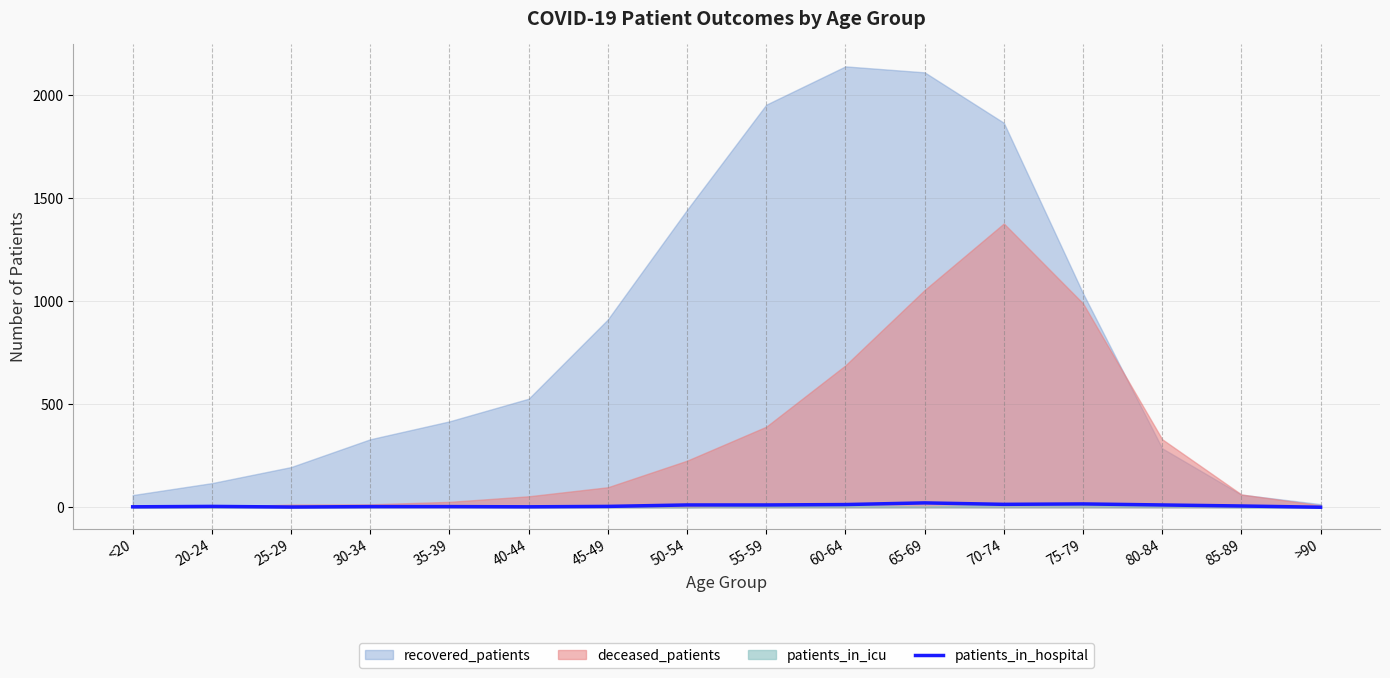

True or false: patients_in_hospital has a value of 21 at 65-69.

True